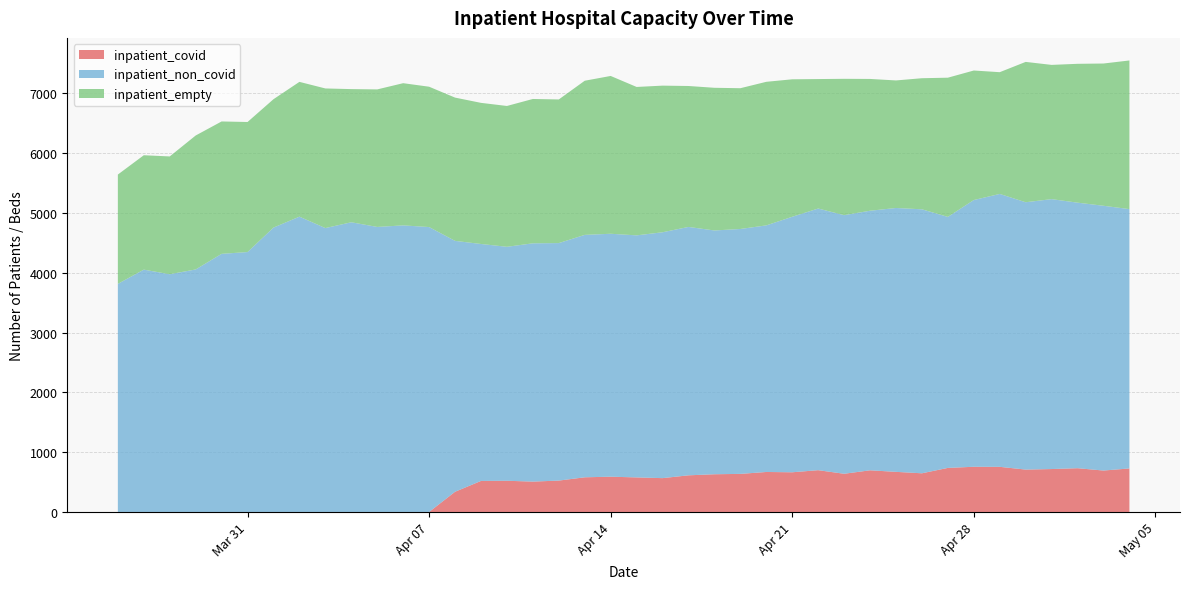

Reading right to left, extract all data points from this chart.

inpatient_covid: 2020-05-04=728	2020-05-03=693	2020-05-02=732	2020-05-01=718	2020-04-30=709	2020-04-29=755	2020-04-28=756	2020-04-27=737	2020-04-26=647	2020-04-25=671	2020-04-24=697	2020-04-23=639	2020-04-22=699	2020-04-21=664	2020-04-20=669	2020-04-19=637	2020-04-18=631	2020-04-17=613	2020-04-16=566	2020-04-15=578	2020-04-14=590	2020-04-13=580	2020-04-12=525	2020-04-11=508	2020-04-10=522	2020-04-09=519	2020-04-08=338	2020-04-07=0	2020-04-06=0	2020-04-05=0	2020-04-04=0	2020-04-03=0	2020-04-02=0	2020-04-01=0	2020-03-31=0	2020-03-30=0	2020-03-29=0	2020-03-28=0	2020-03-27=0	2020-03-26=0
inpatient_non_covid: 2020-05-04=4337	2020-05-03=4428	2020-05-02=4441	2020-05-01=4514	2020-04-30=4471	2020-04-29=4564	2020-04-28=4461	2020-04-27=4198	2020-04-26=4415	2020-04-25=4413	2020-04-24=4341	2020-04-23=4325	2020-04-22=4376	2020-04-21=4273	2020-04-20=4124	2020-04-19=4096	2020-04-18=4077	2020-04-17=4154	2020-04-16=4112	2020-04-15=4048	2020-04-14=4063	2020-04-13=4054	2020-04-12=3972	2020-04-11=3985	2020-04-10=3913	2020-04-09=3963	2020-04-08=4196	2020-04-07=4765	2020-04-06=4793	2020-04-05=4767	2020-04-04=4845	2020-04-03=4748	2020-04-02=4939	2020-04-01=4756	2020-03-31=4347	2020-03-30=4317	2020-03-29=4056	2020-03-28=3976	2020-03-27=4053	2020-03-26=3815
inpatient_empty: 2020-05-04=2486	2020-05-03=2379	2020-05-02=2322	2020-05-01=2245	2020-04-30=2347	2020-04-29=2036	2020-04-28=2166	2020-04-27=2328	2020-04-26=2192	2020-04-25=2133	2020-04-24=2204	2020-04-23=2280	2020-04-22=2165	2020-04-21=2299	2020-04-20=2401	2020-04-19=2354	2020-04-18=2386	2020-04-17=2357	2020-04-16=2452	2020-04-15=2482	2020-04-14=2639	2020-04-13=2578	2020-04-12=2402	2020-04-11=2414	2020-04-10=2355	2020-04-09=2360	2020-04-08=2396	2020-04-07=2347	2020-04-06=2378	2020-04-05=2300	2020-04-04=2227	2020-04-03=2335	2020-04-02=2254	2020-04-01=2147	2020-03-31=2175	2020-03-30=2214	2020-03-29=2240	2020-03-28=1970	2020-03-27=1913	2020-03-26=1828